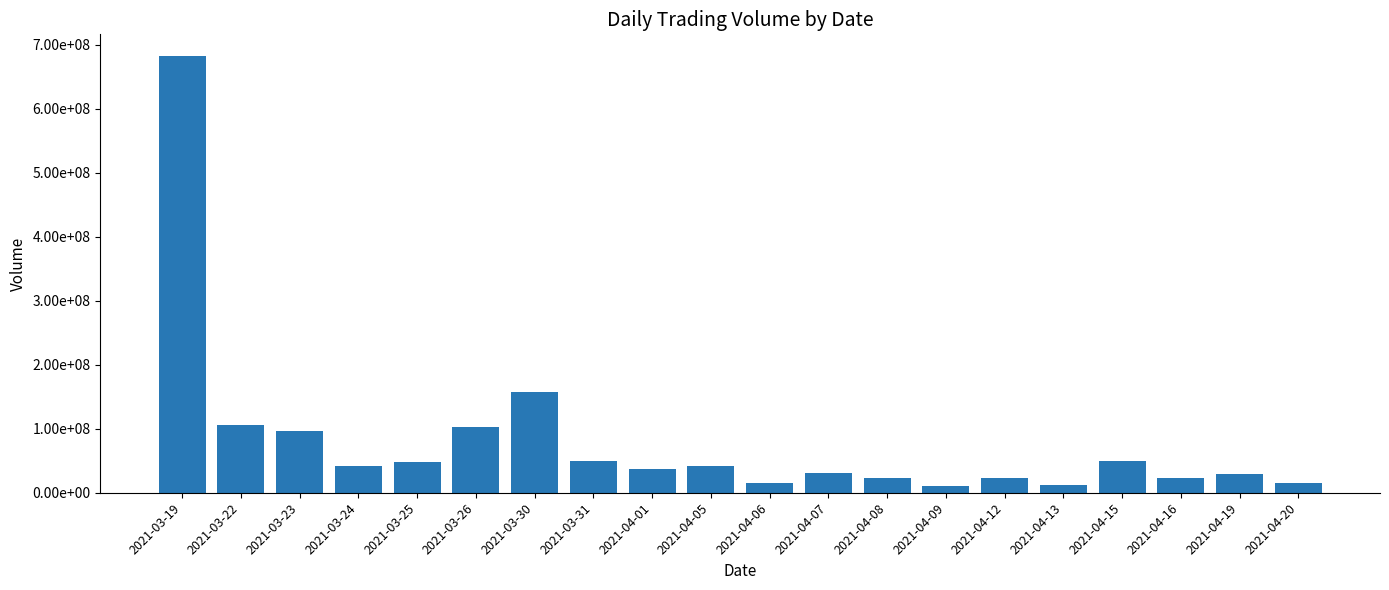

List the labels in order of value, smallest first.

2021-04-09, 2021-04-13, 2021-04-20, 2021-04-06, 2021-04-08, 2021-04-12, 2021-04-16, 2021-04-19, 2021-04-07, 2021-04-01, 2021-03-24, 2021-04-05, 2021-03-25, 2021-04-15, 2021-03-31, 2021-03-23, 2021-03-26, 2021-03-22, 2021-03-30, 2021-03-19